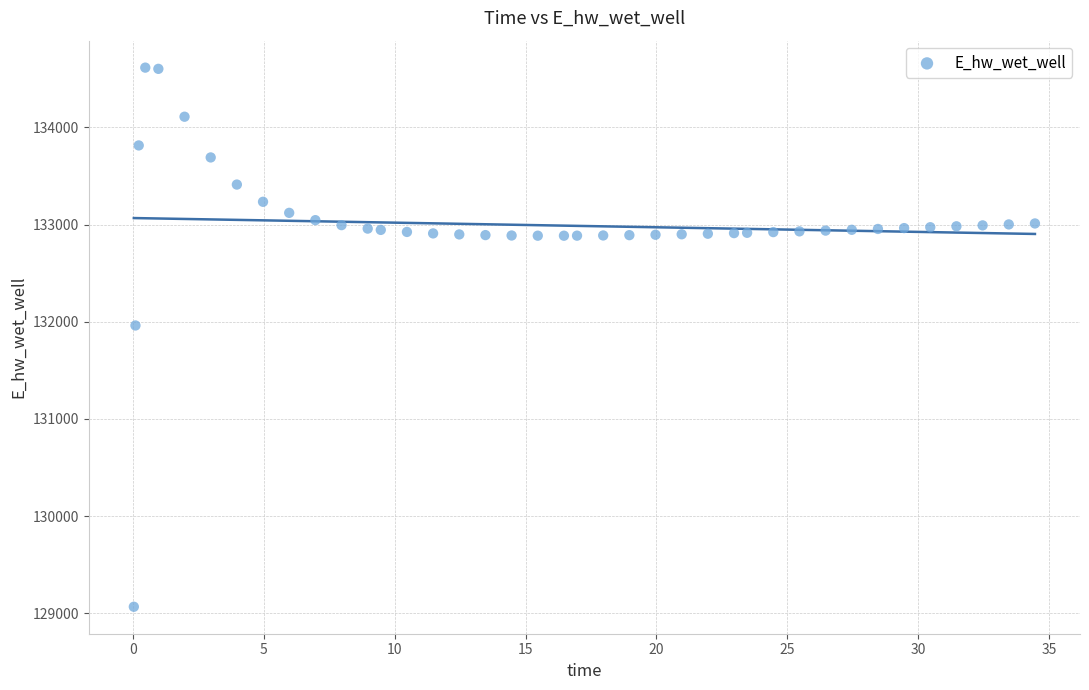

What Y value in the scatter plot is closest to 131841?

131961.7